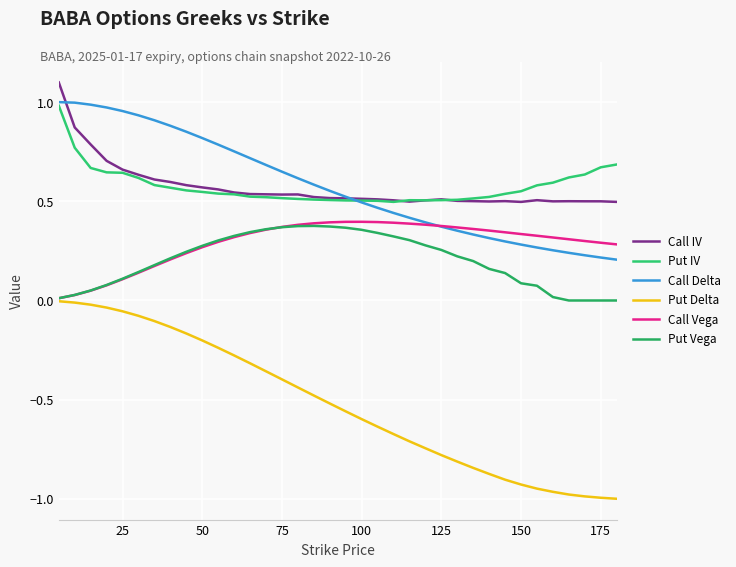

Rank the series by their maximum value, from lowest to highest.

Put Delta, Put Vega, Call Vega, Put IV, Call Delta, Call IV